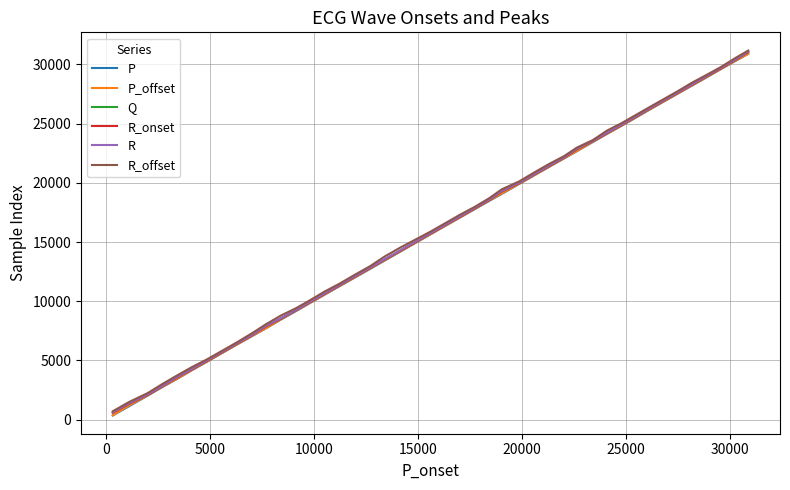

What is the maximum value for R_onset?

31040